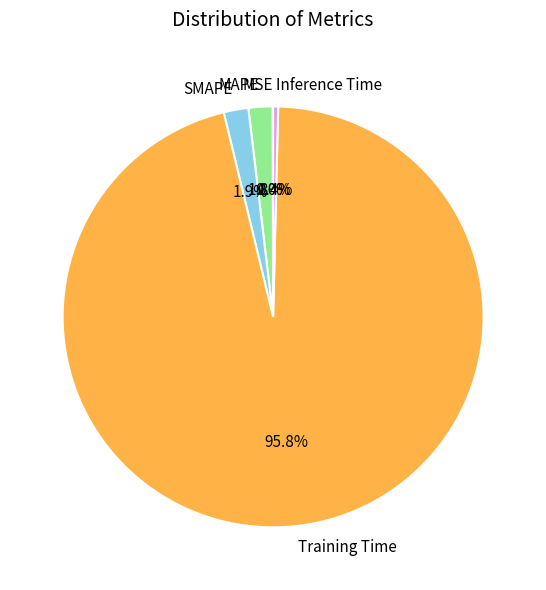

Which slice is the largest?

Training Time